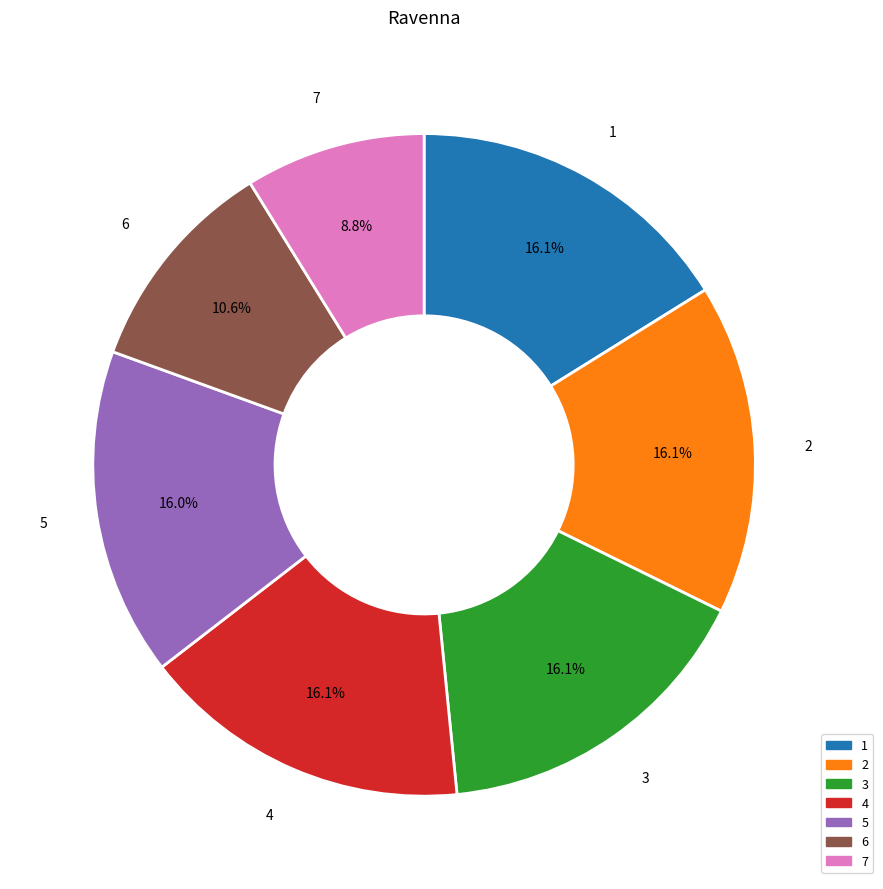

What portion of the pie excludes 6?

89.4%